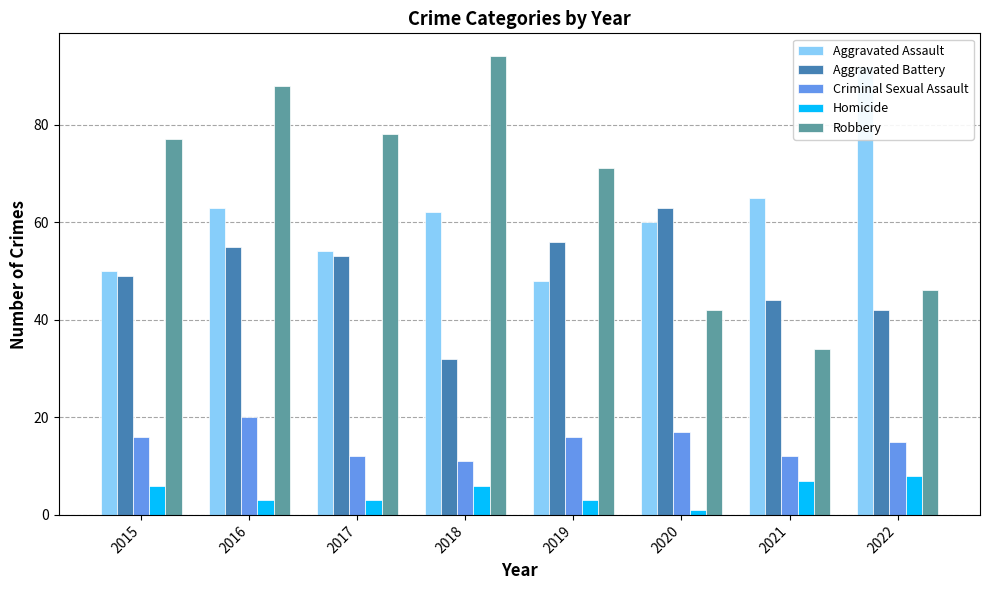

What is the minimum value shown in the chart?

1